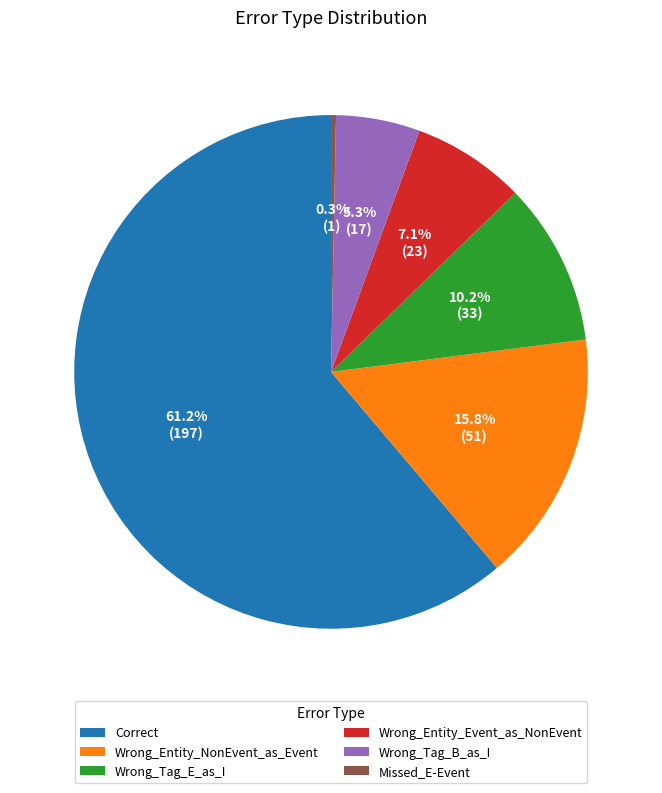

The Wrong_Entity_Event_as_NonEvent slice represents 1% of the pie. True or false?

False